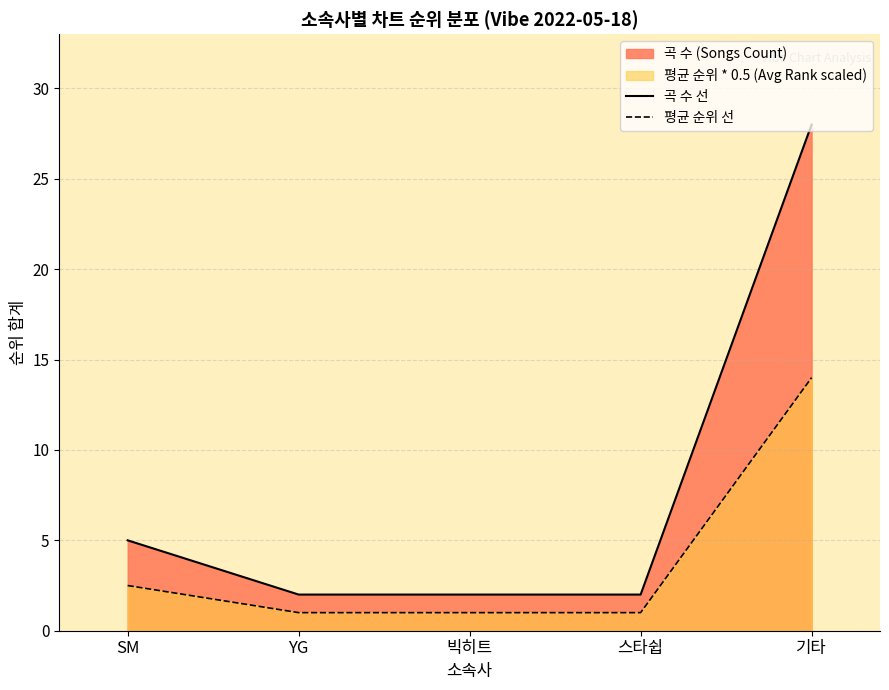

True or false: 곡 수 선 and 평균 순위 선 intersect in this chart.

False